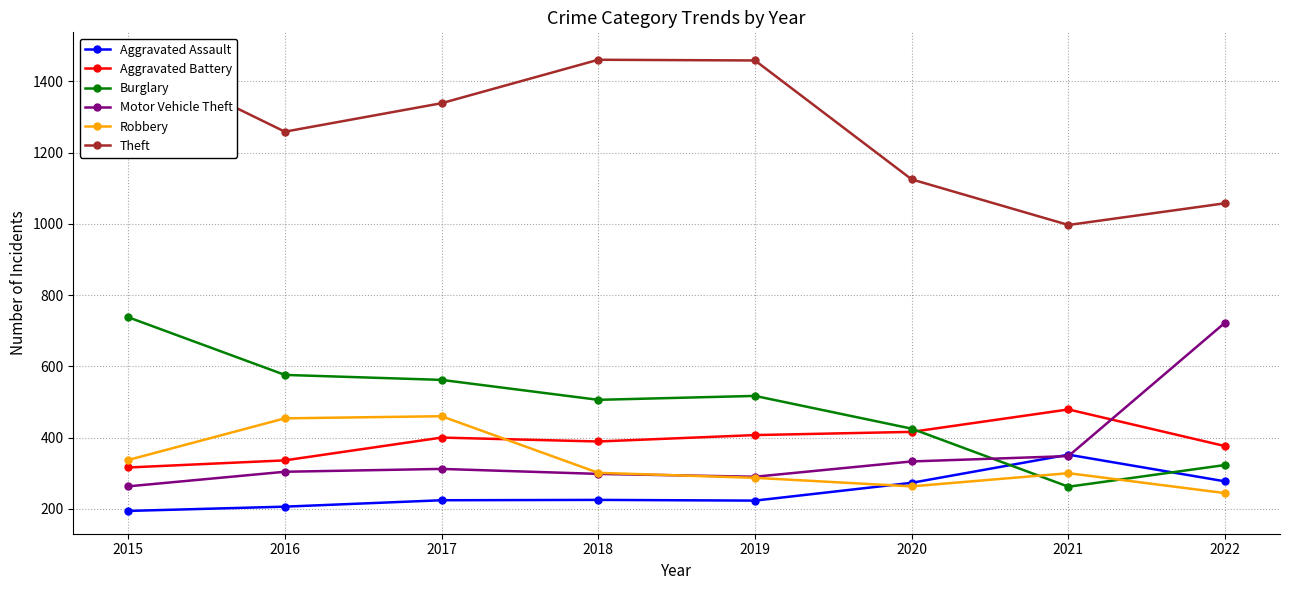

Reading left to right, extract all data points from this chart.

Aggravated Assault: 194	206	224	225	223	273	352	277
Aggravated Battery: 316	336	400	389	407	416	479	376
Burglary: 738	576	562	506	517	425	262	323
Motor Vehicle Theft: 263	304	312	298	290	333	348	723
Robbery: 337	454	460	301	287	263	300	244
Theft: 1474	1259	1339	1461	1459	1125	997	1058